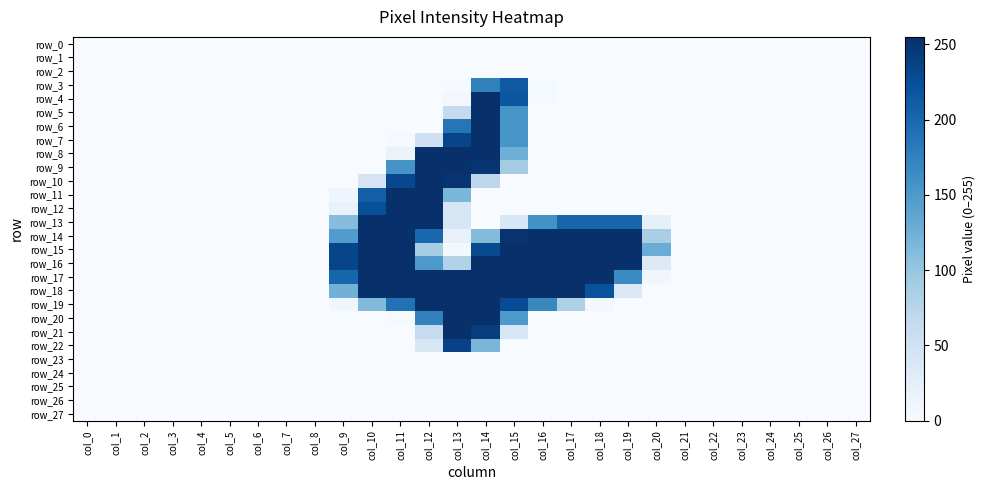

Where is row_17 nearest to the value 127?

col_19